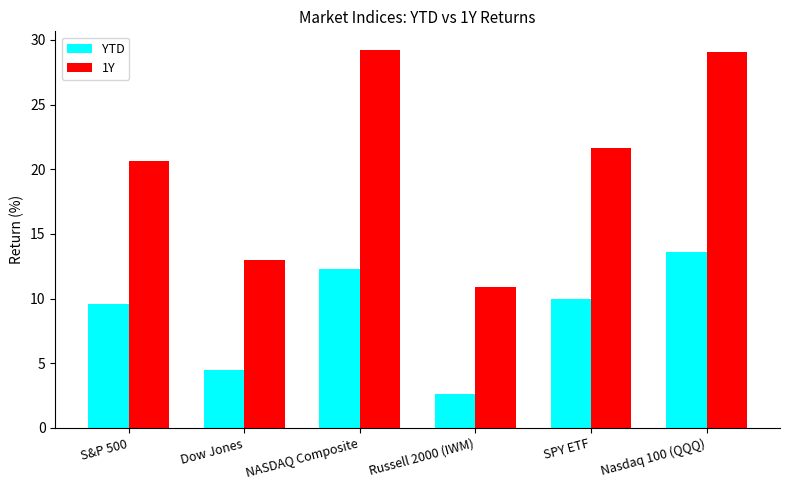

What position from the left is Nasdaq 100 (QQQ)?

6